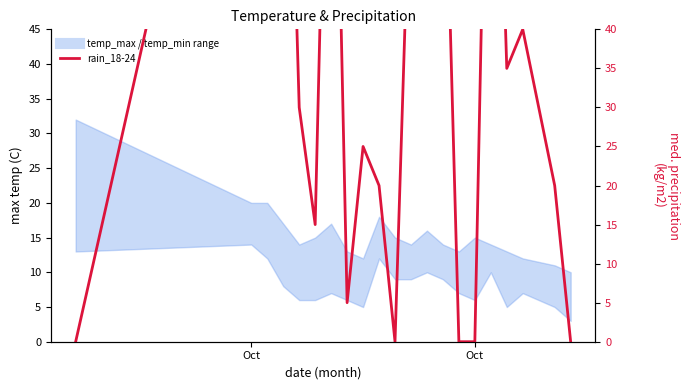

Reading left to right, list all the values displayed in this chart.

0	100	100	100	30	15	100	5	25	20	0	65	80	75	0	0	100	35	40	20	0